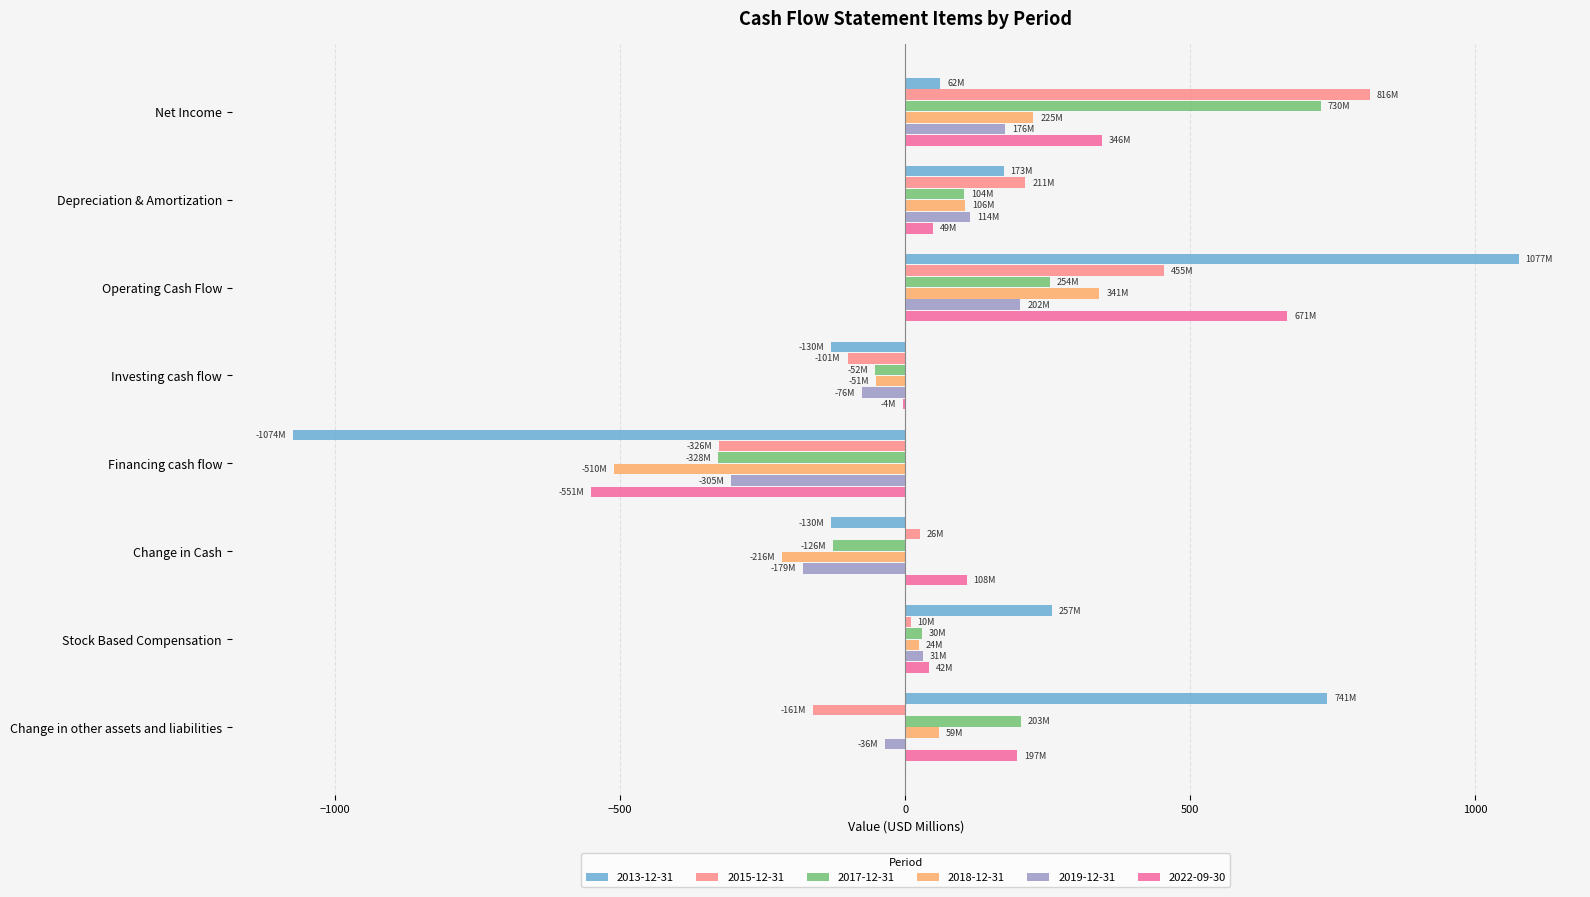

What is the sum of all 2019-12-31 values?

-73